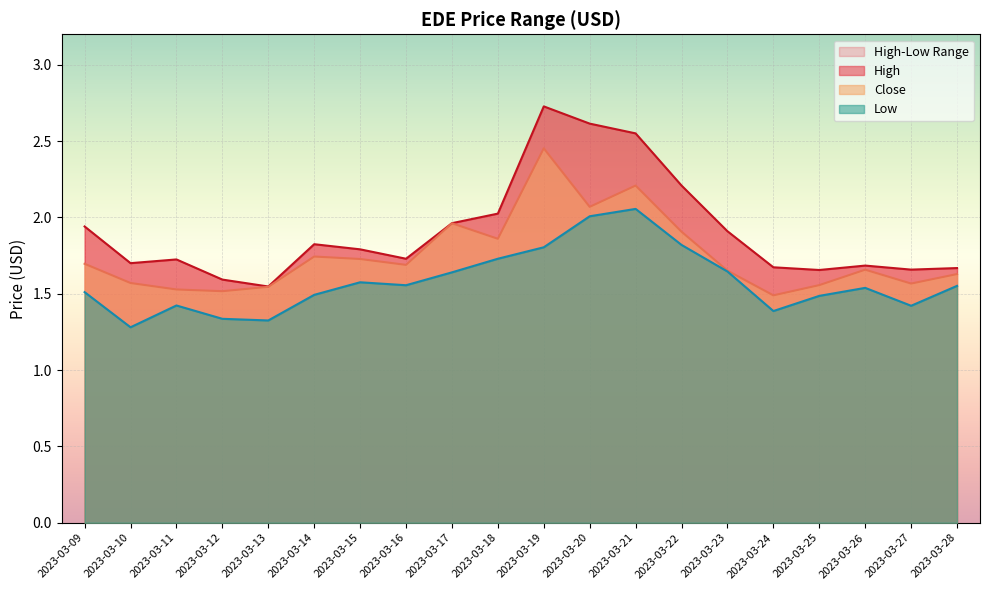

Is the value of High at 2023-03-26 greater than the value of Close at 2023-03-24?

Yes